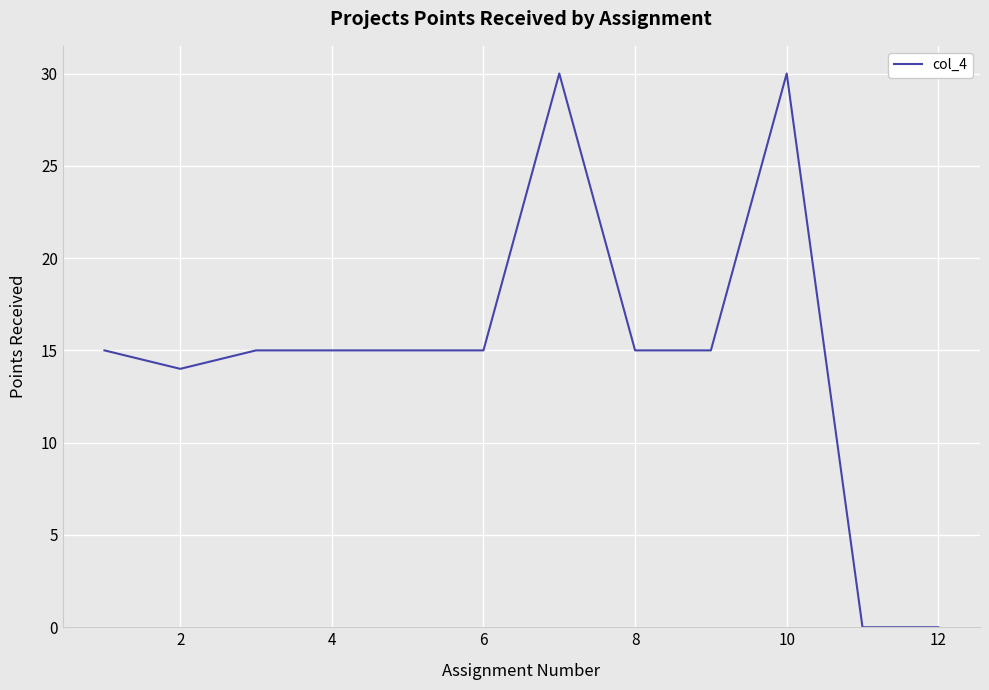

What is the difference between the maximum and second lowest values?

30